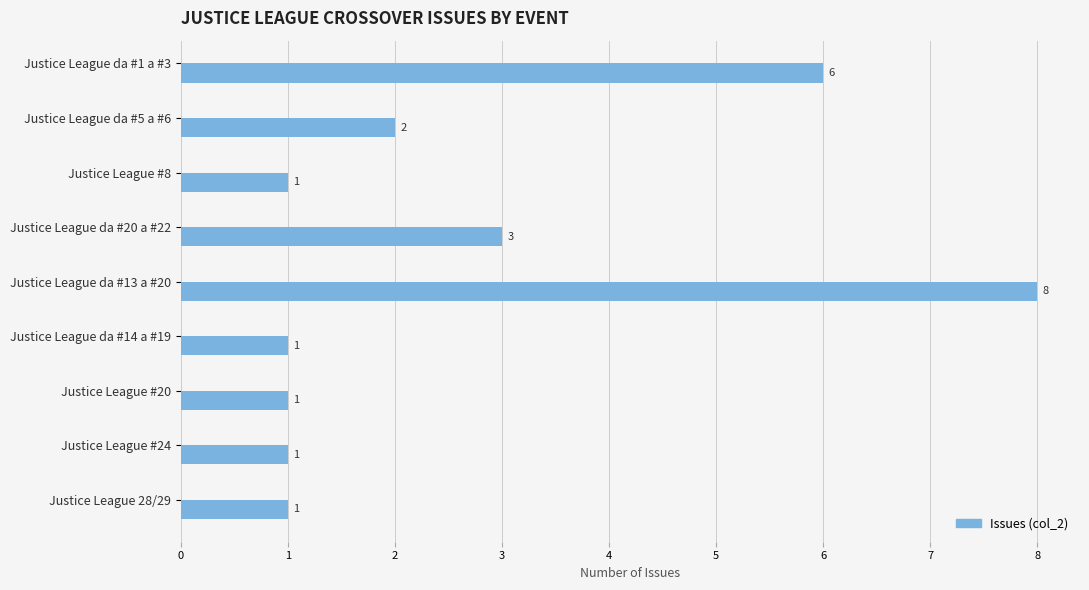

Does the chart contain any negative values?

No